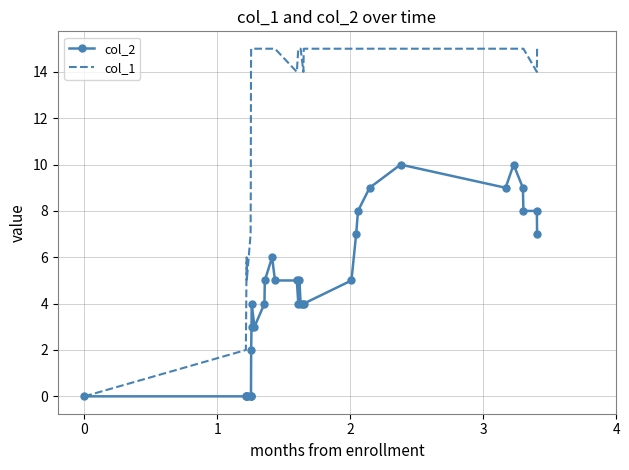

Which series has the widest spread of values?

col_1